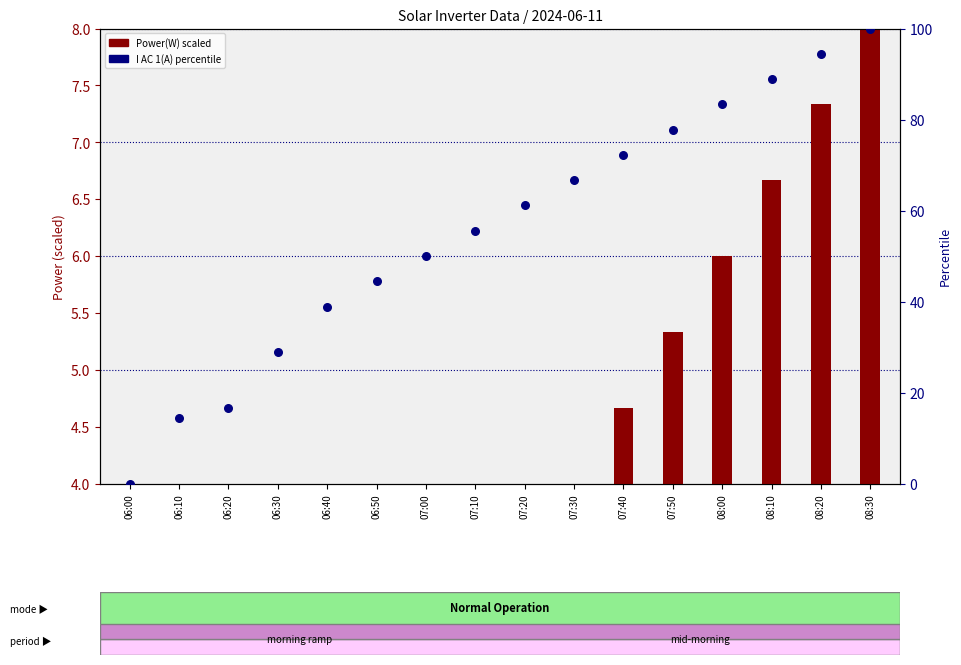

Which series reaches the minimum Y coordinate?

Power(W) scaled